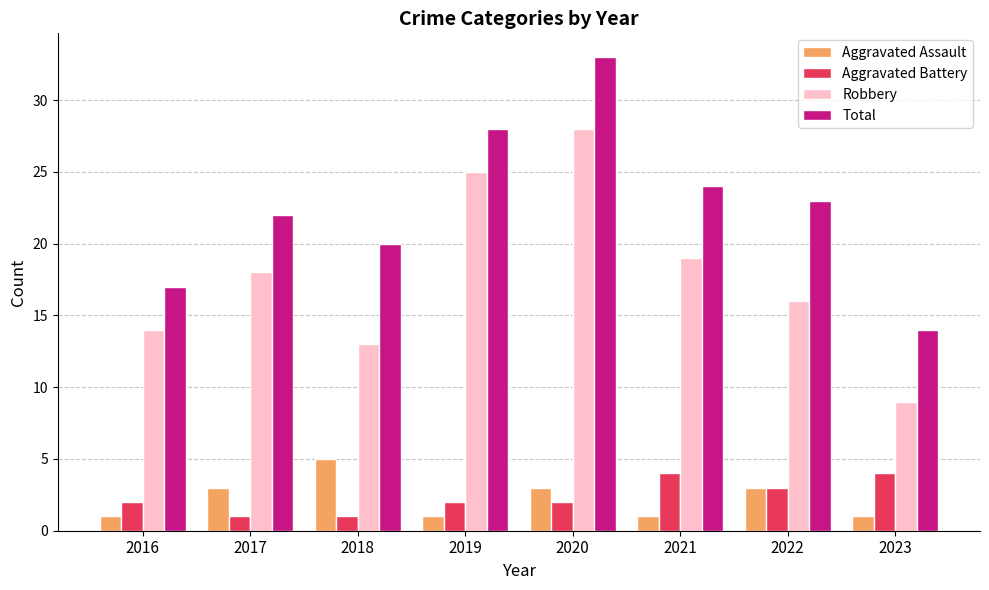

How many bars are there in total?

32